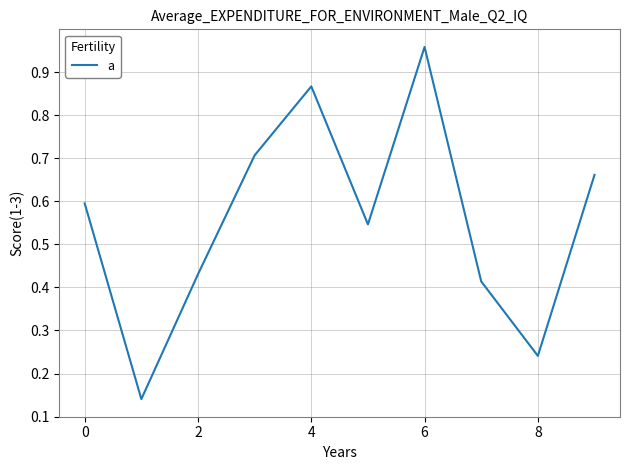

What is the difference between the maximum and minimum values?

0.8